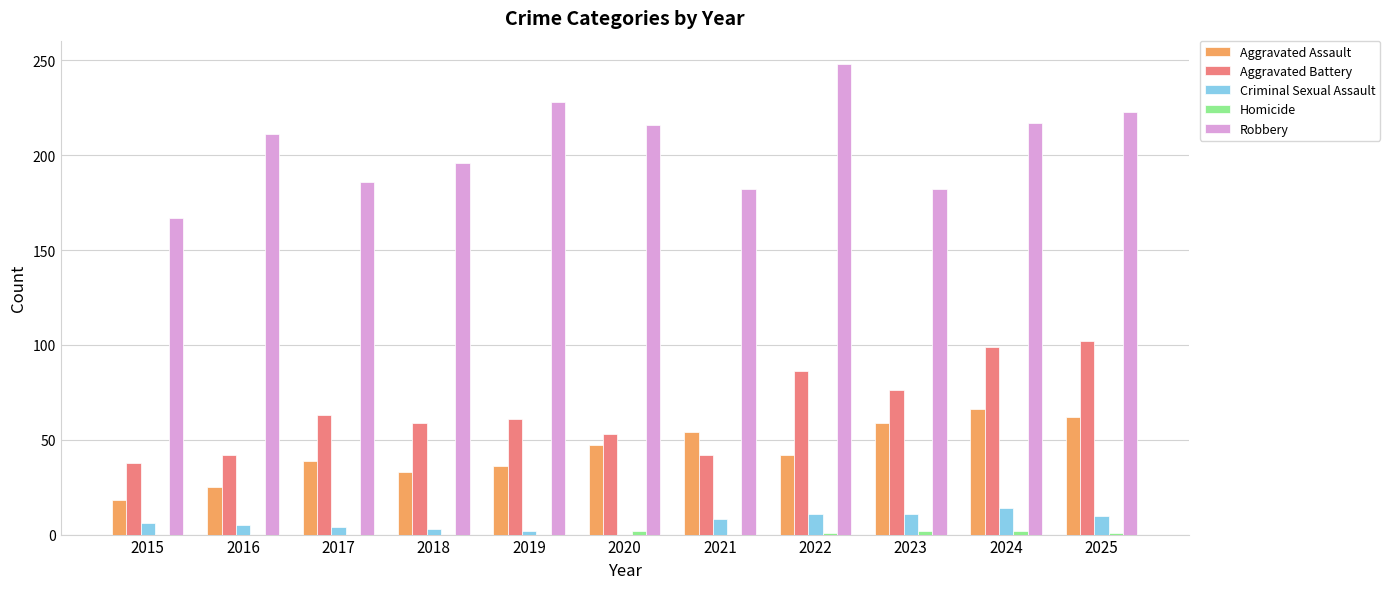

Is the value of Aggravated Battery at 2016 greater than the value of Aggravated Assault at 2023?

No